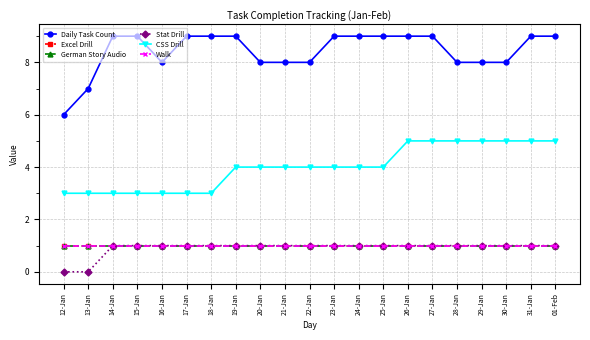

What position from the left is 19-Jan?

8